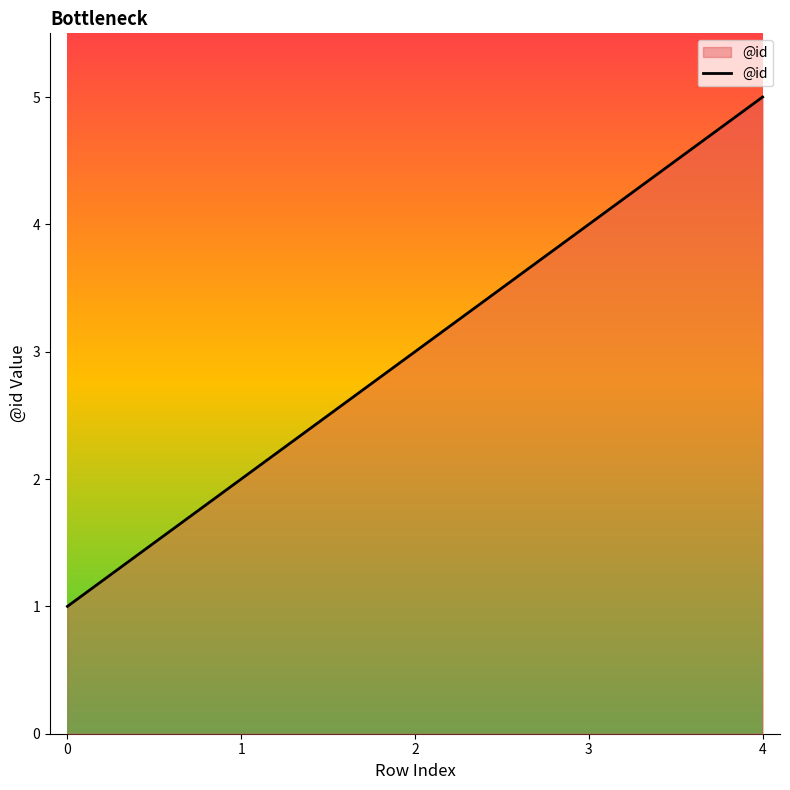

Reading right to left, what are all the values shown in this chart?

4=5	3=4	2=3	1=2	0=1